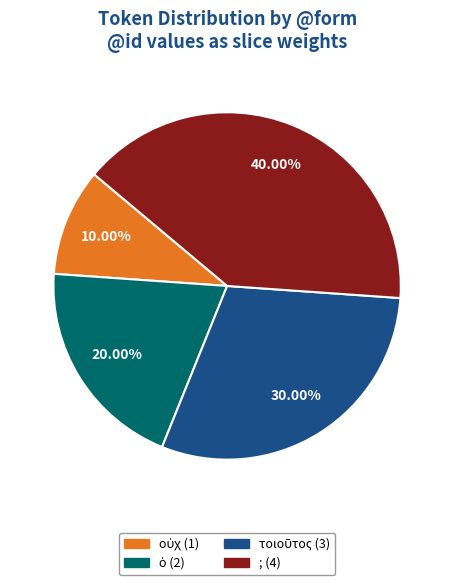

To the nearest percent, what is the average slice percentage?

25%